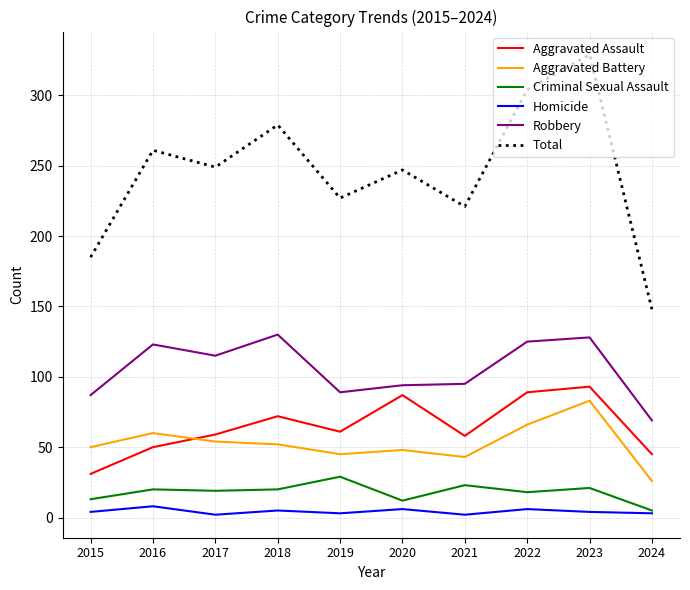

Is it true that Aggravated Assault equals 49 at 2015?

False